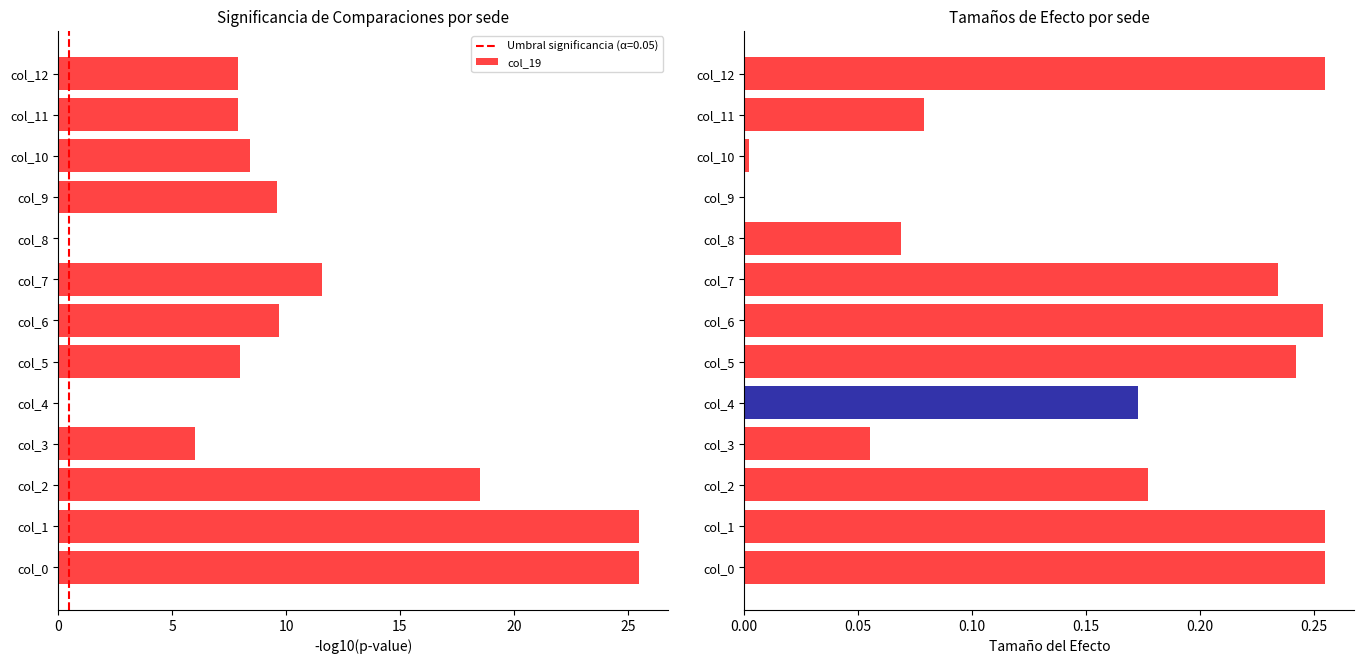

At how many categories does at least one series exceed 10?

4